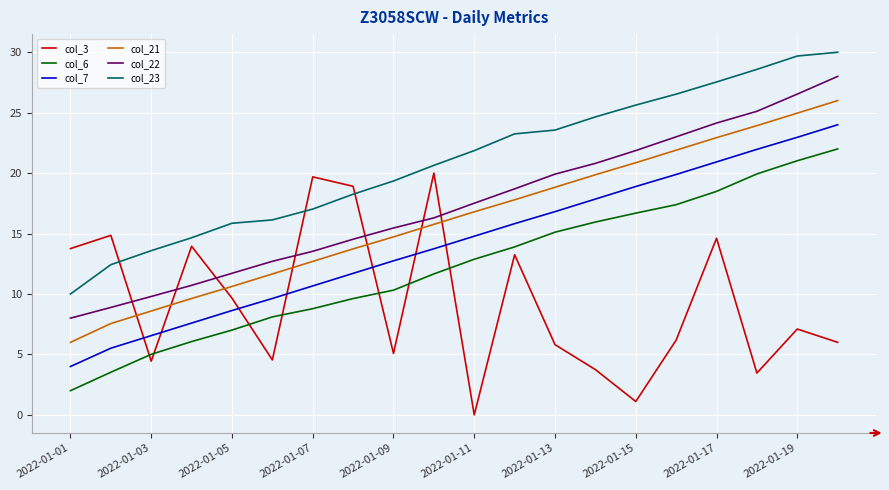

True or false: col_21 and col_6 cross at least once.

False